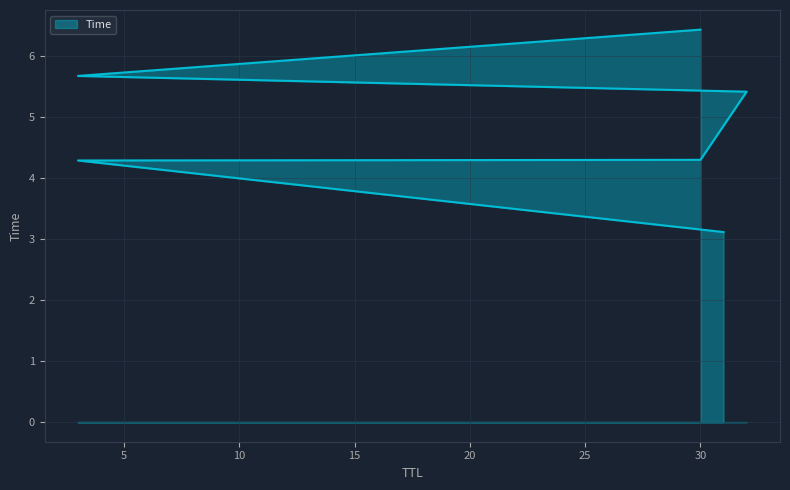

Rank the categories by value from highest to lowest.

30, 3, 32, 30, 3, 31